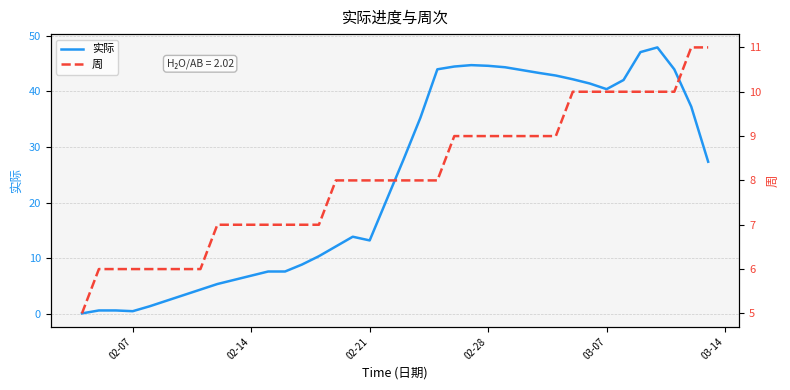

What are all the series names shown in the legend?

实际, 周